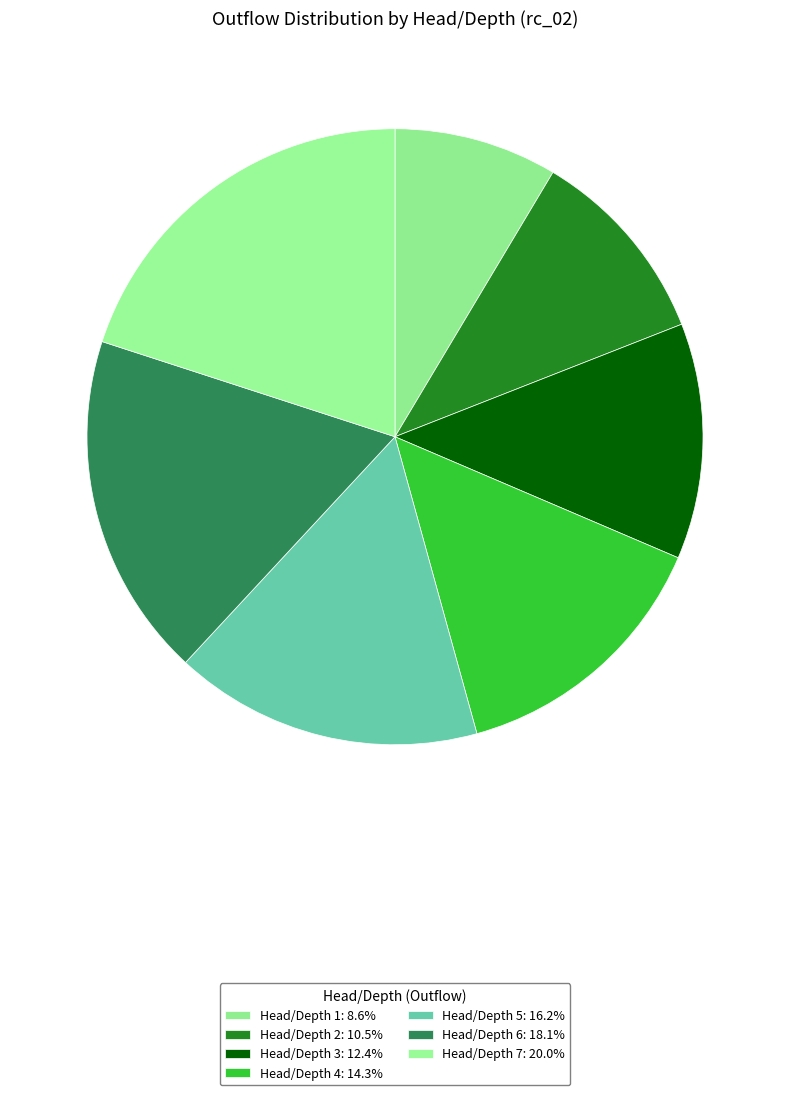

Is there a majority slice in this chart?

No